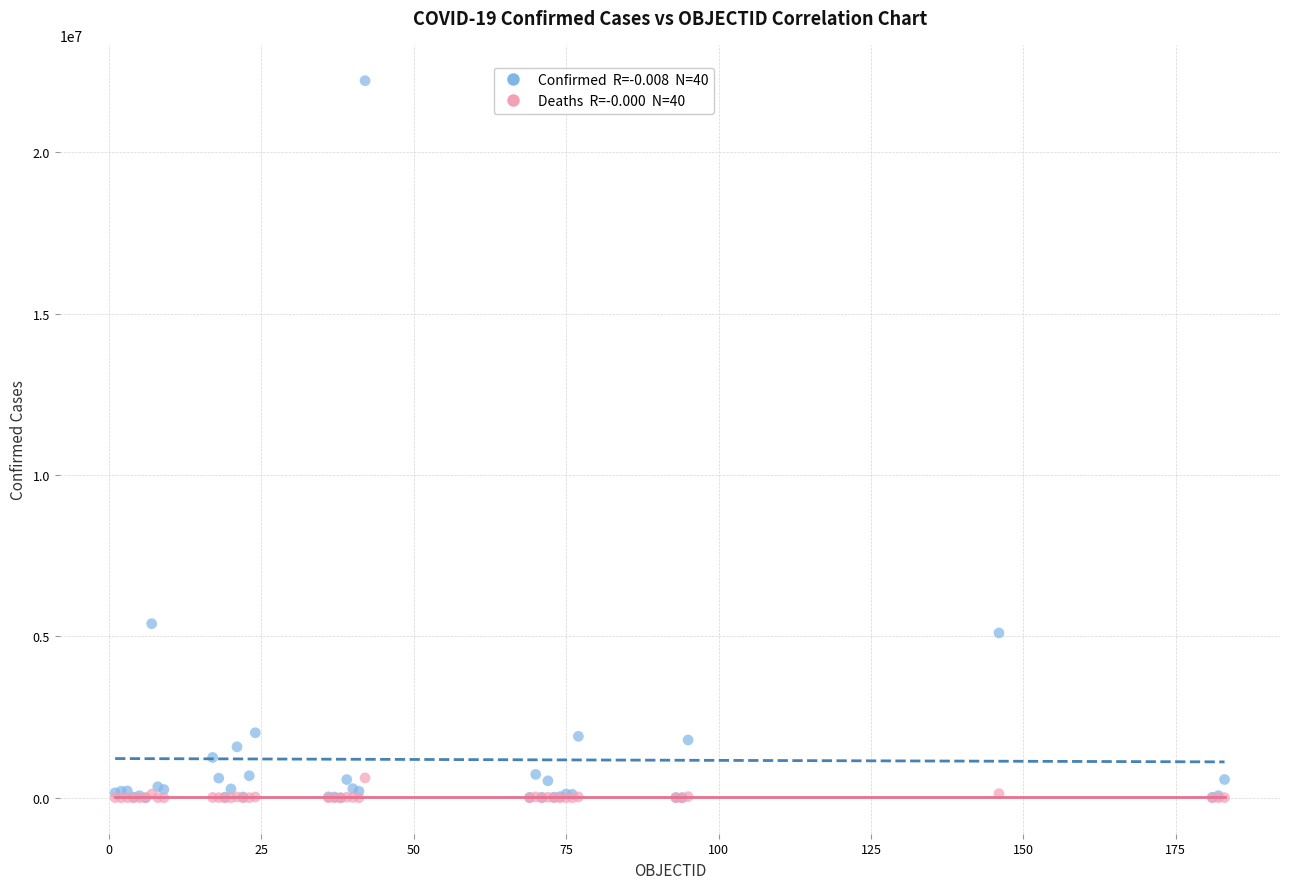

Across all series, what Y value is closest to 11107929?

5395044